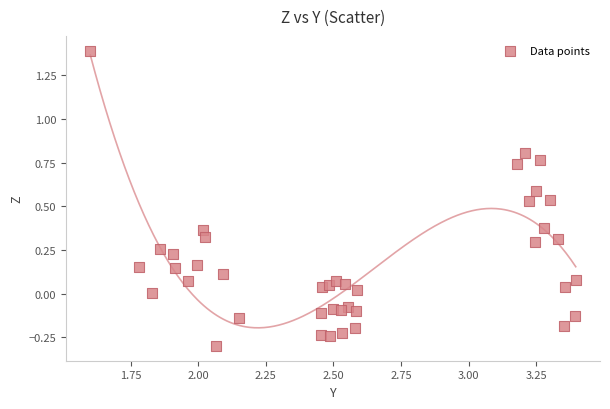

What is the range of X values (max minus min)?

1.8